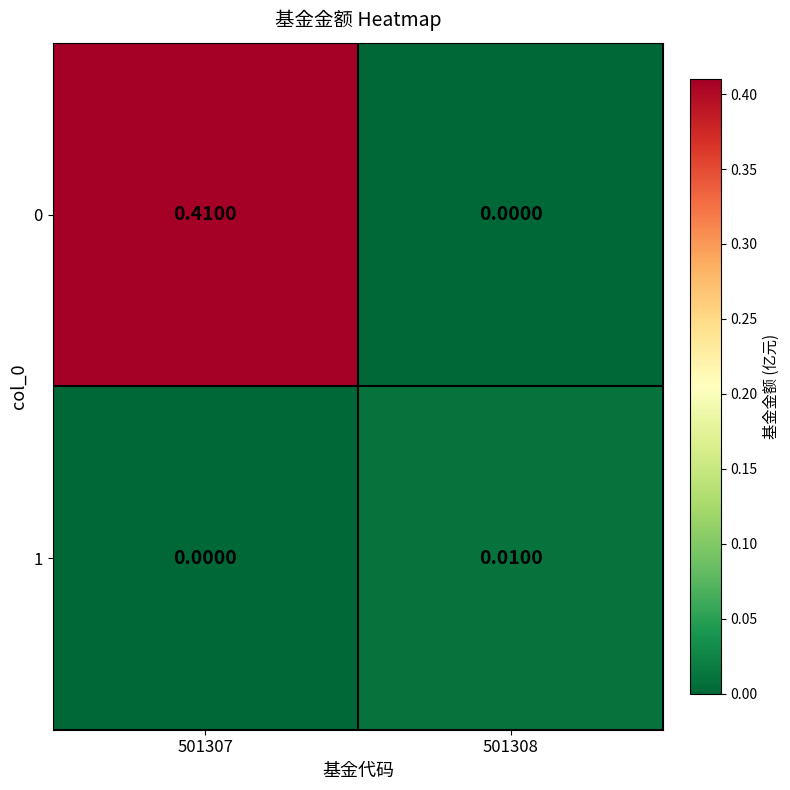

Reading left to right, transcribe all the data shown in this chart.

0: 501307=0.4	501308=0.0
1: 501307=0.0	501308=0.0